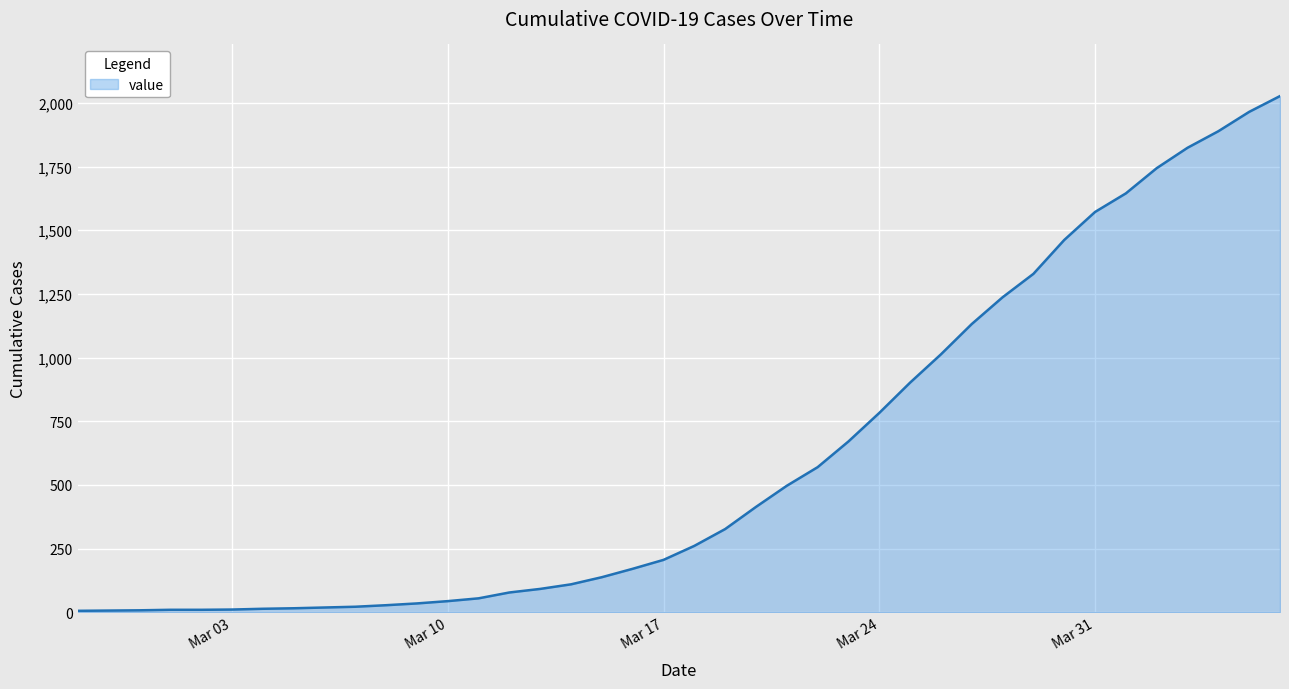

What is the maximum value shown in the chart?

2027